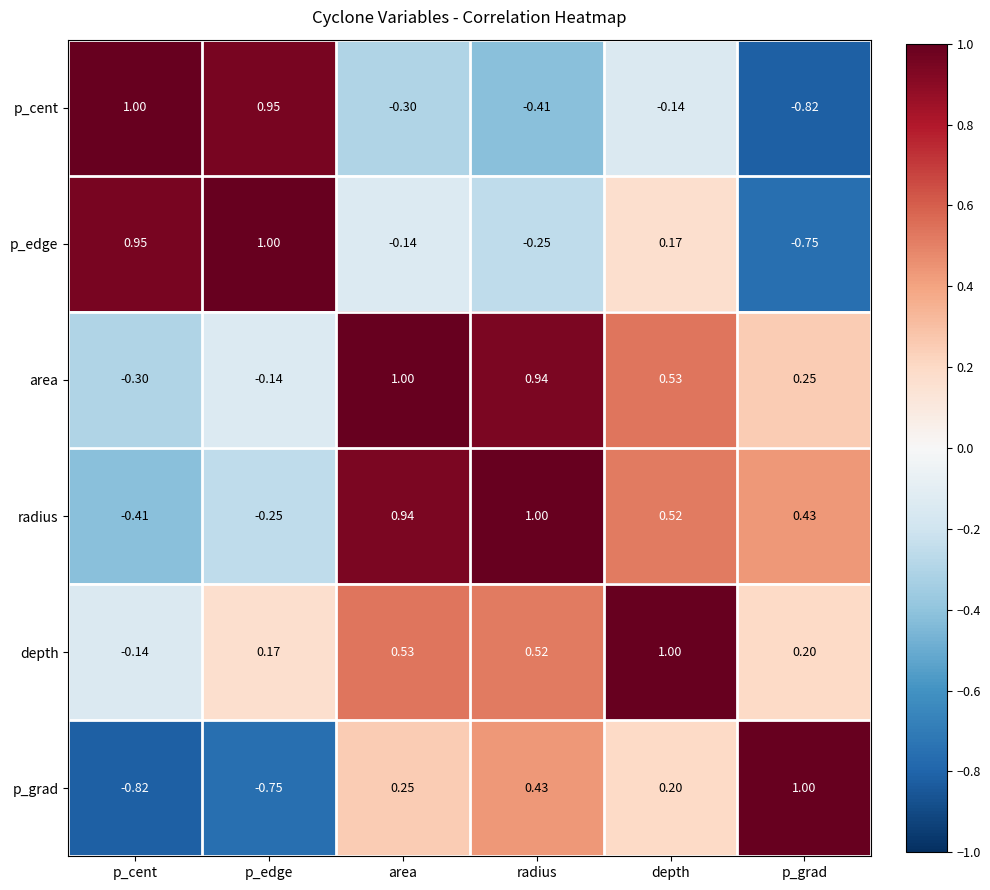

At depth, list the series in order from largest to smallest.

depth, area, radius, p_grad, p_edge, p_cent